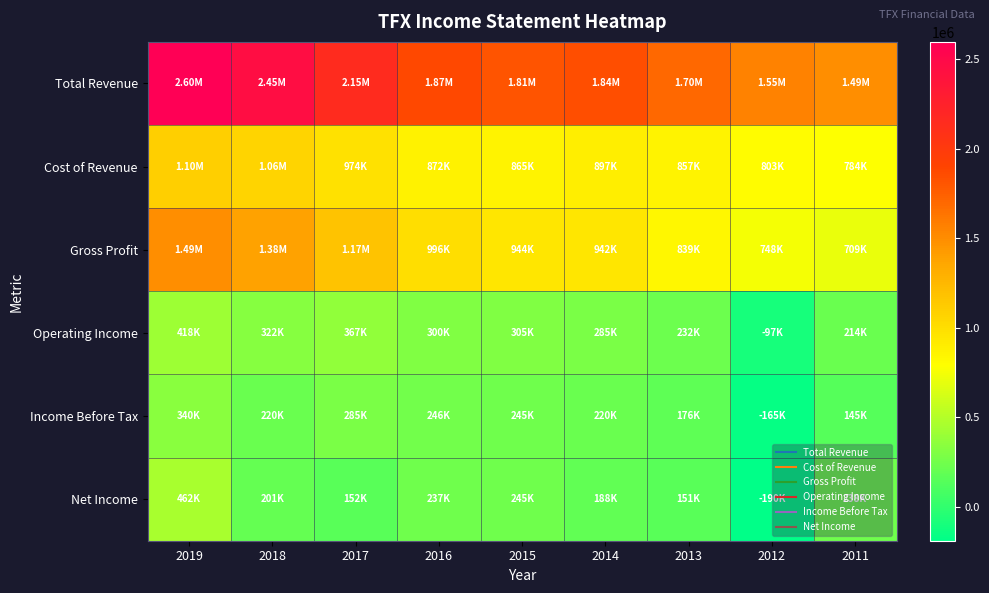

Which has a higher value, 2016 or 2012?

2016